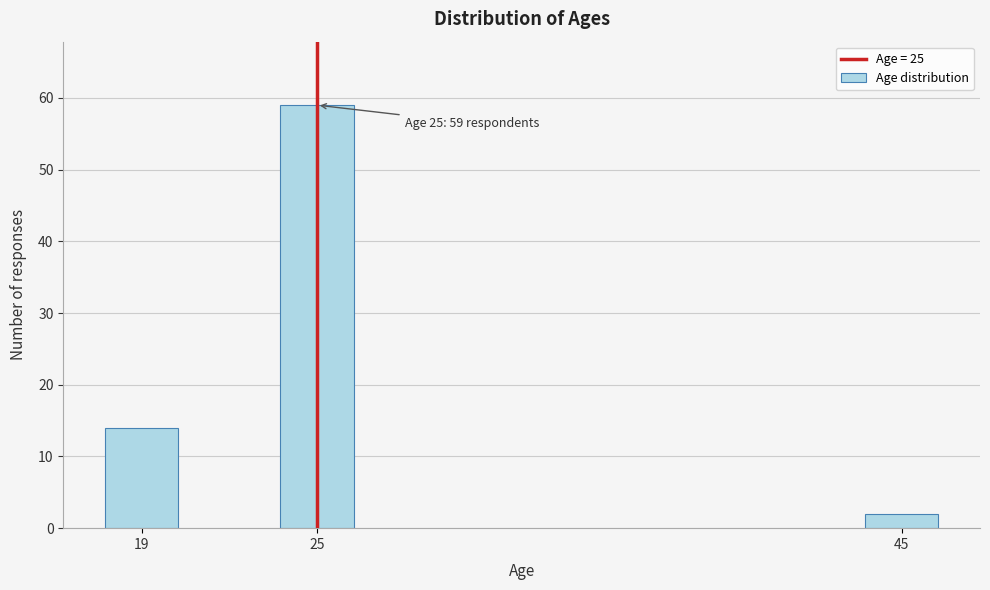

Reading right to left, transcribe all the data shown in this chart.

2	59	14